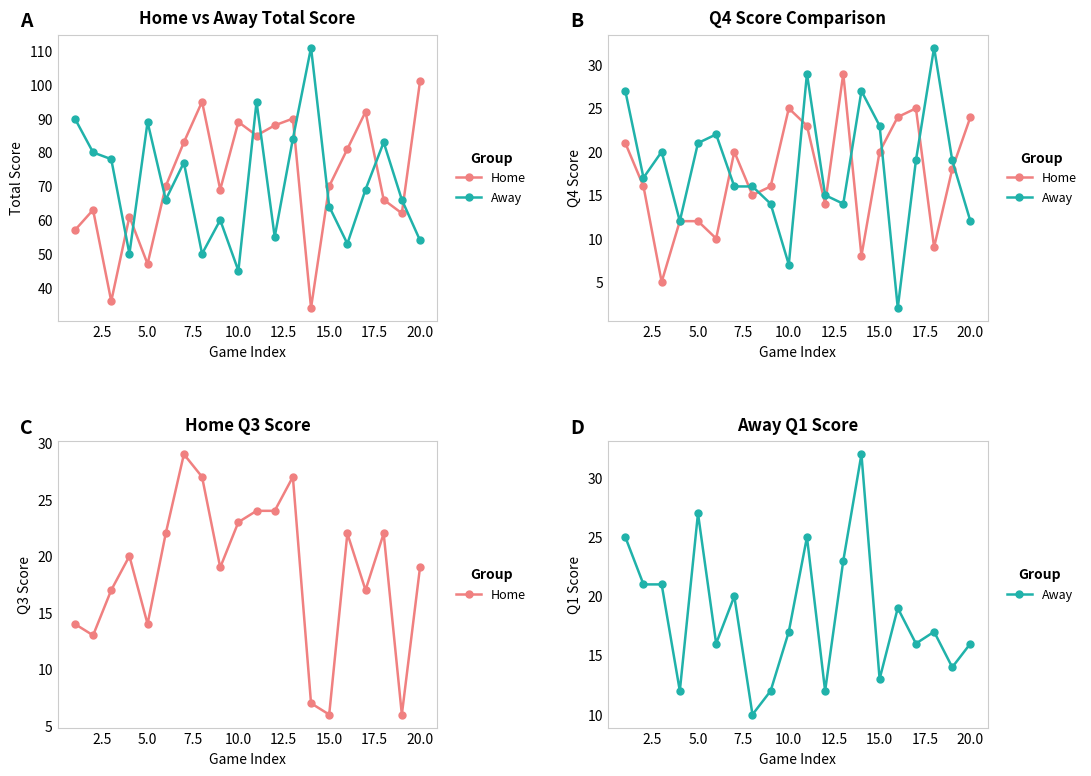

Which series has the widest spread of values?

Home Total Score